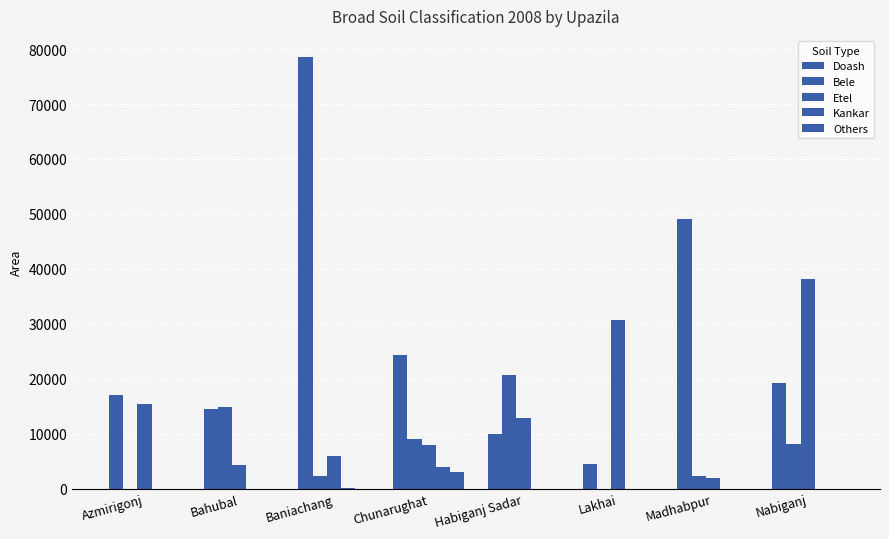

Reading left to right, what are all the values shown in this chart?

Doash: 16964	14561	78477	24374	10003	4460	48996	19158
Bele: 0	14766	2210	9000	20635	0	2250	8175
Etel: 15300	4352	6000	8000	12775	30606	2000	38161
Kankar: 0	0	60	4000	0	0	0	0
Others: 0	0	0	3000	0	0	0	0